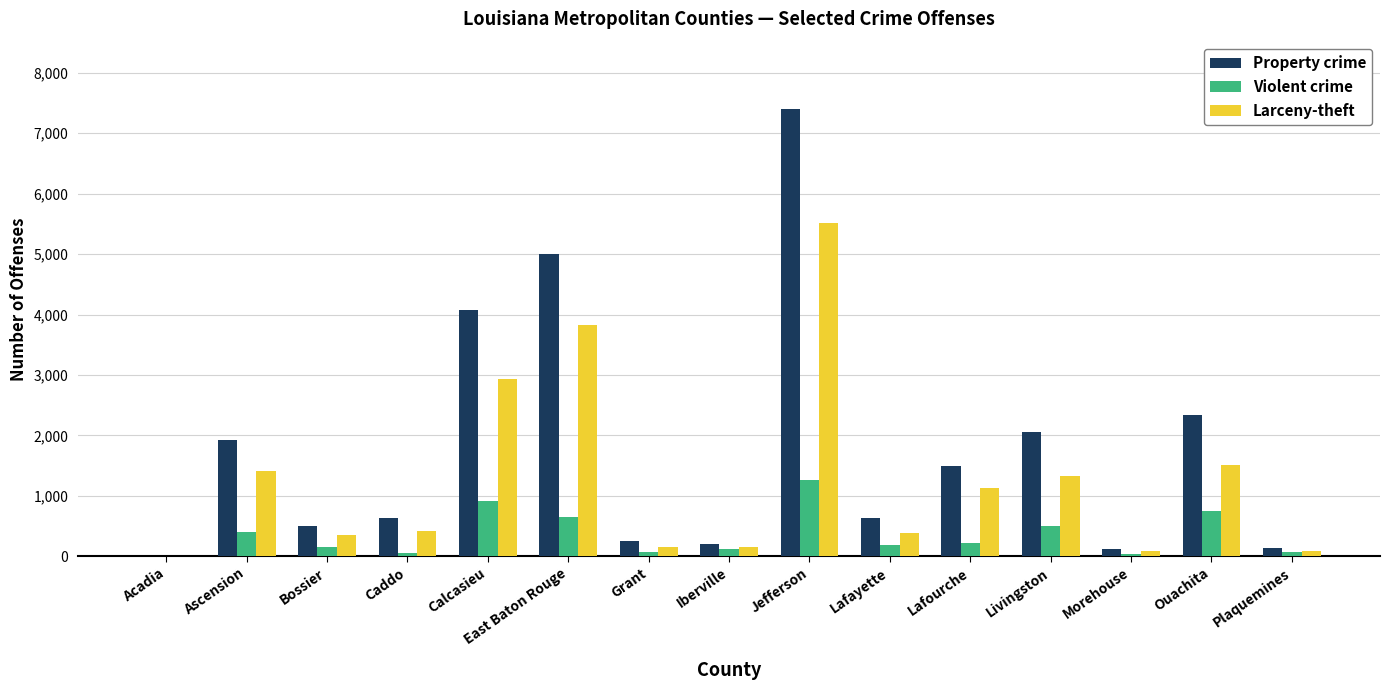

Which series has the largest total across all categories?

Property crime